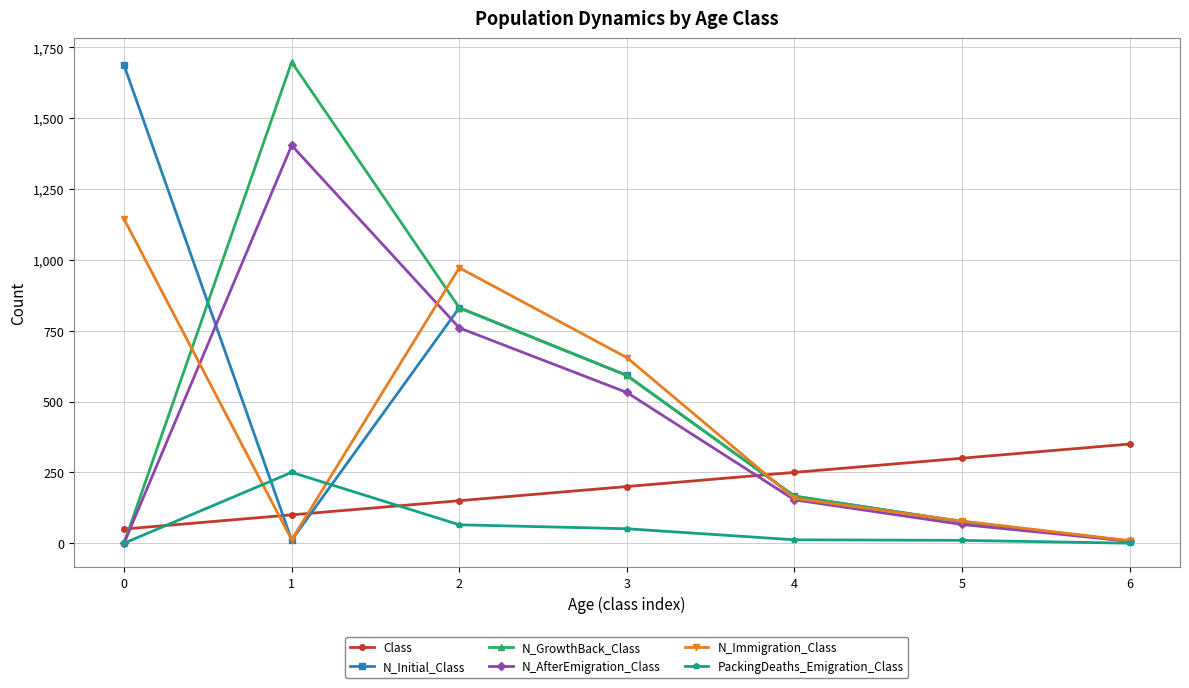

At which category does PackingDeaths_Emigration_Class reach its first local peak?

1